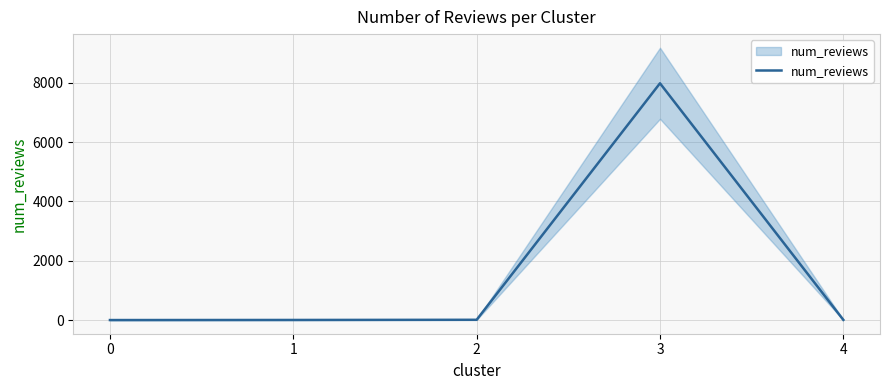

Reading left to right, extract all data points from this chart.

0=10	1=13	2=19	3=7977	4=16